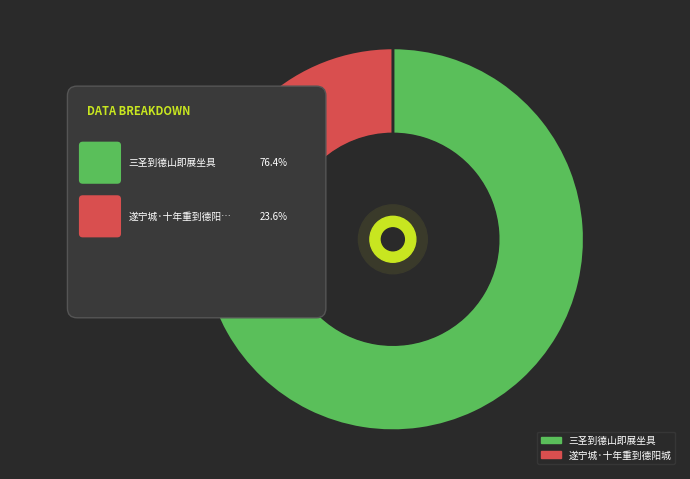

What percentage is the 三圣到德山即展坐具 slice, to the nearest percent?

76%